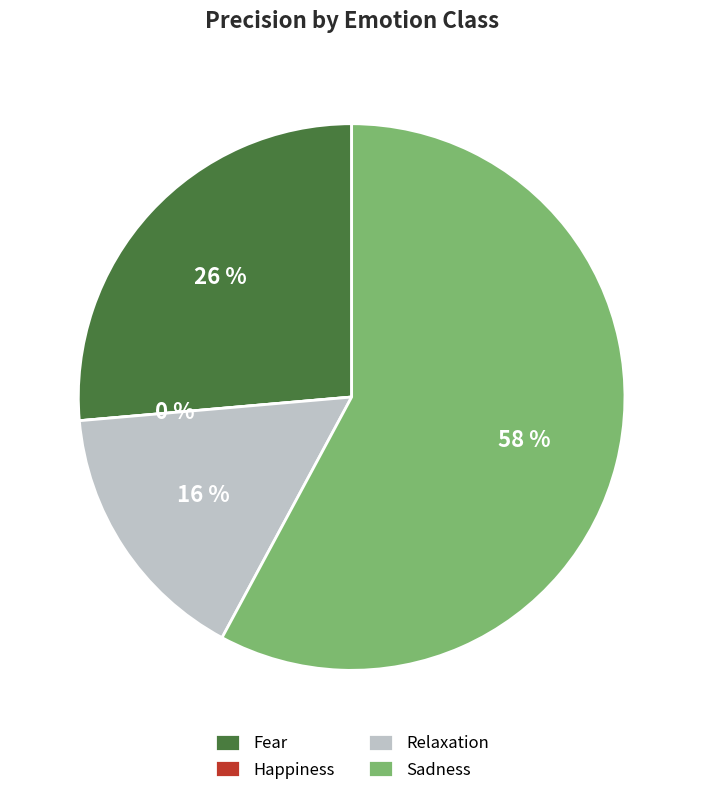

The Fear slice represents 14% of the pie. True or false?

False